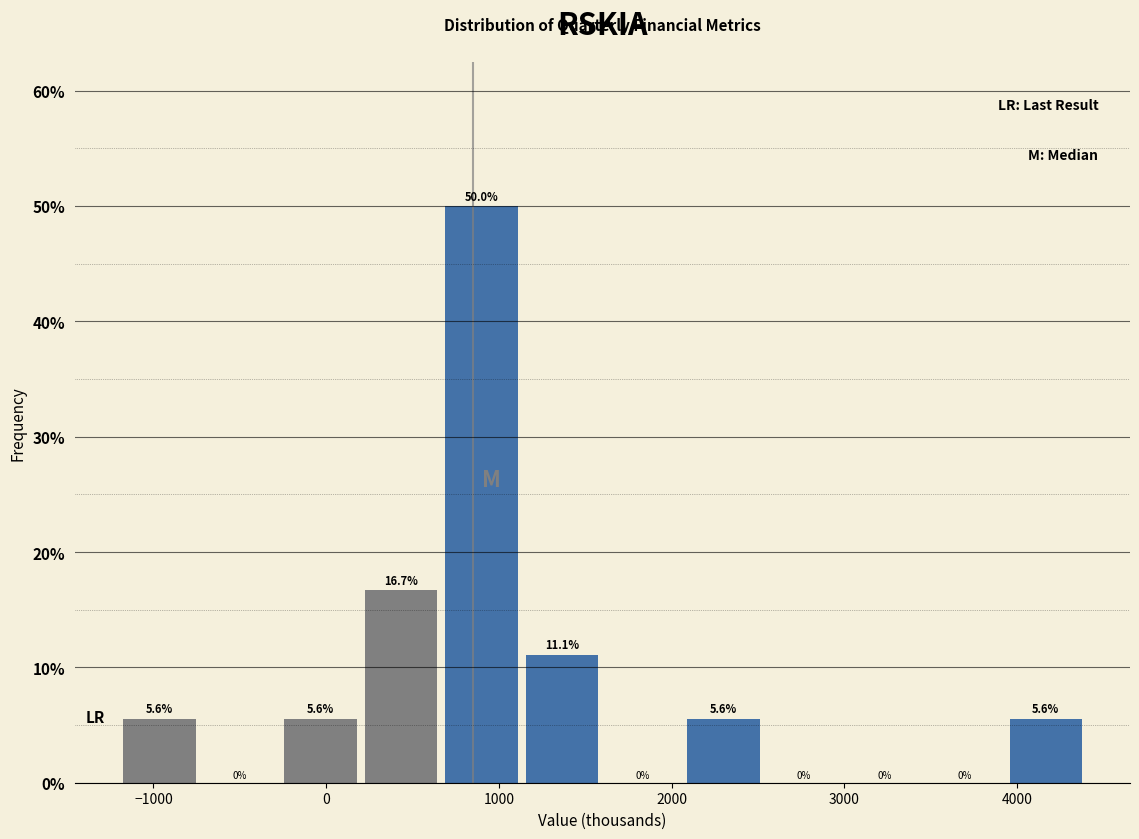

Which range on the x-axis has the tallest bar?

700 to 1100